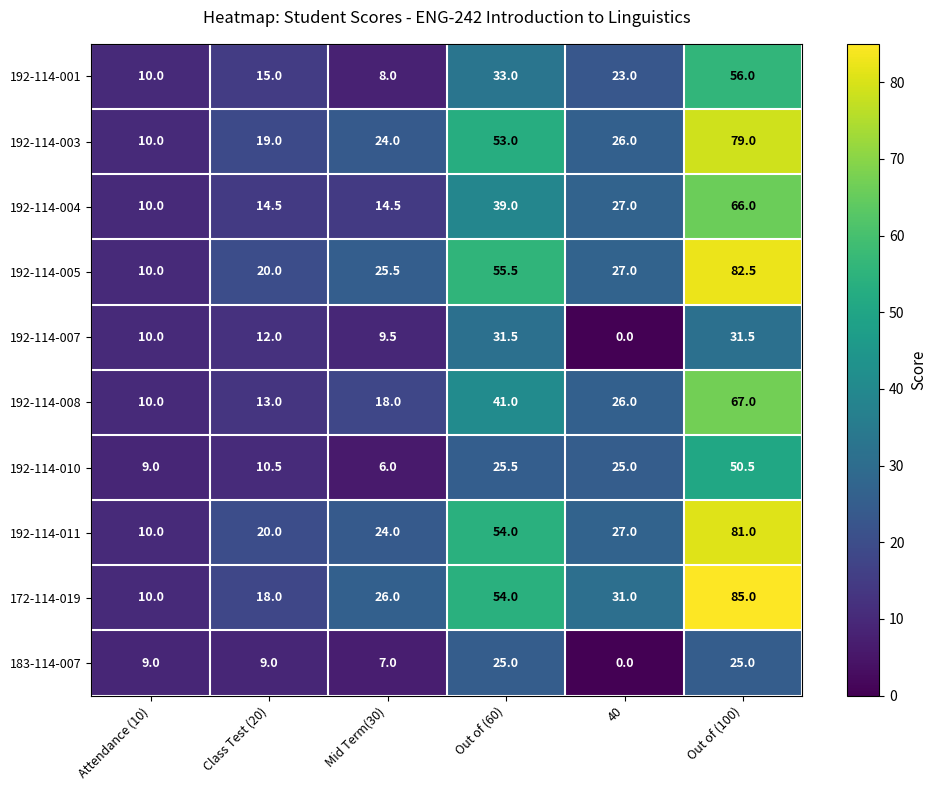

What is the average value of the 192-114-001 series?

24.2